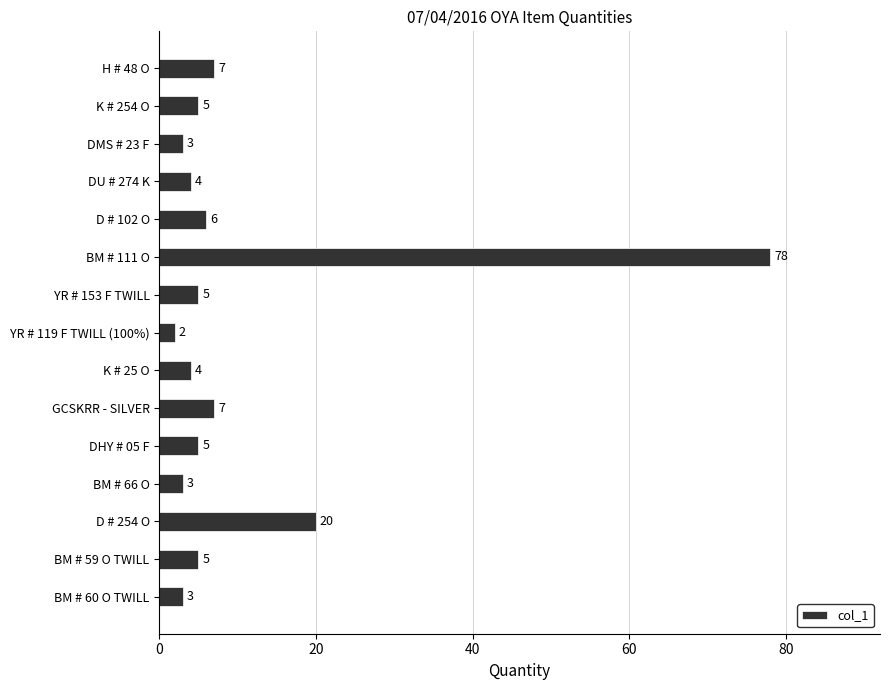

Reading top to bottom, what are all the values shown in this chart?

H # 48 O=7	K # 254 O=5	DMS # 23 F=3	DU # 274 K=4	D # 102 O=6	BM # 111 O=78	YR # 153 F TWILL=5	YR # 119 F TWILL (100%)=2	K # 25 O=4	GCSKRR - SILVER=7	DHY # 05 F=5	BM # 66 O=3	D # 254 O=20	BM # 59 O TWILL=5	BM # 60 O TWILL=3